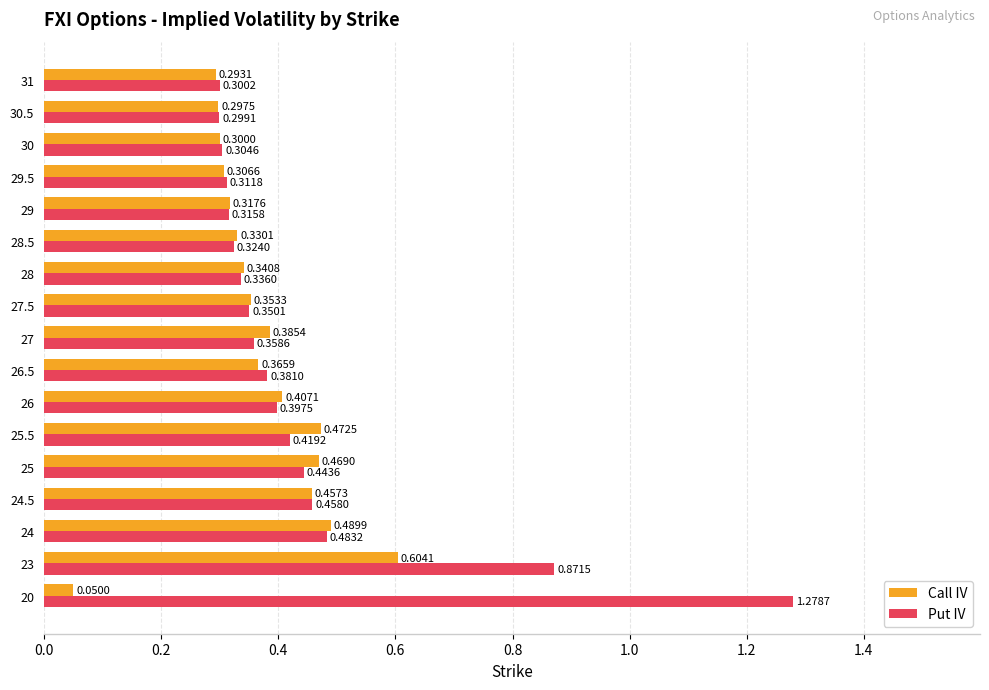

List the series in order of their overall mean, lowest first.

Call IV, Put IV